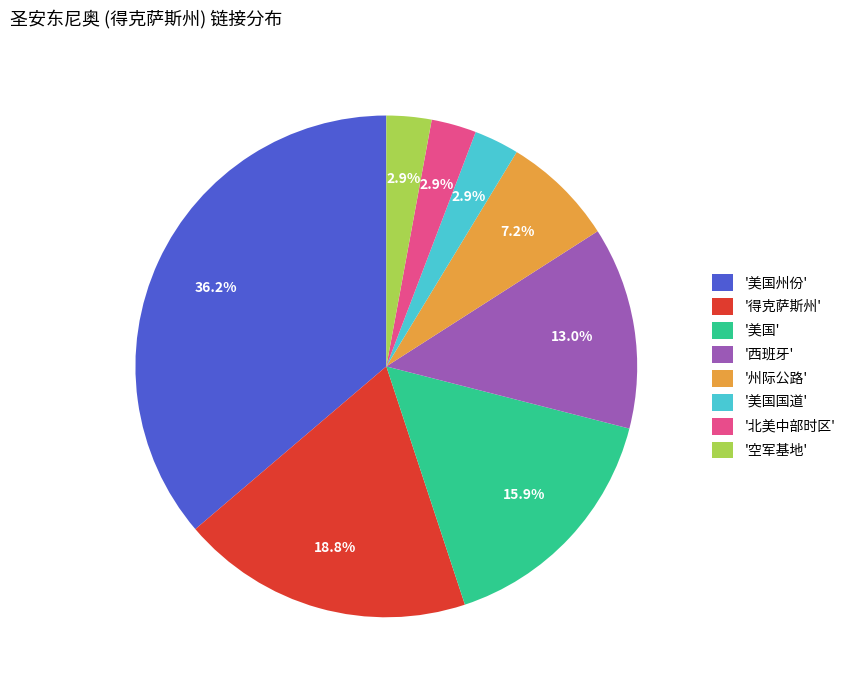

Which has a higher value, '美国' or '美国国道'?

'美国'